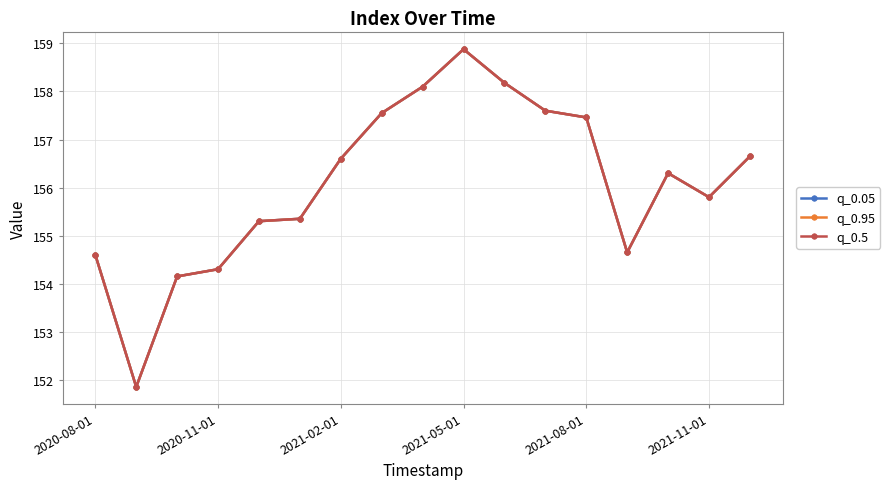

Does the chart have visible grid lines?

Yes